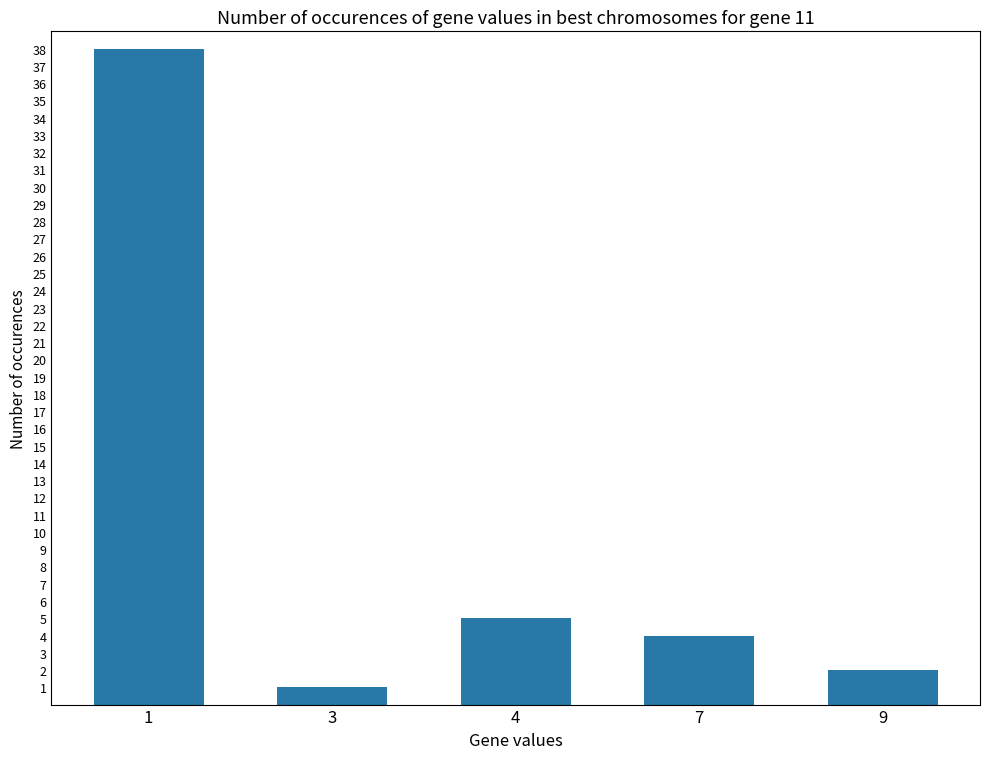

What is the smallest value displayed?

1